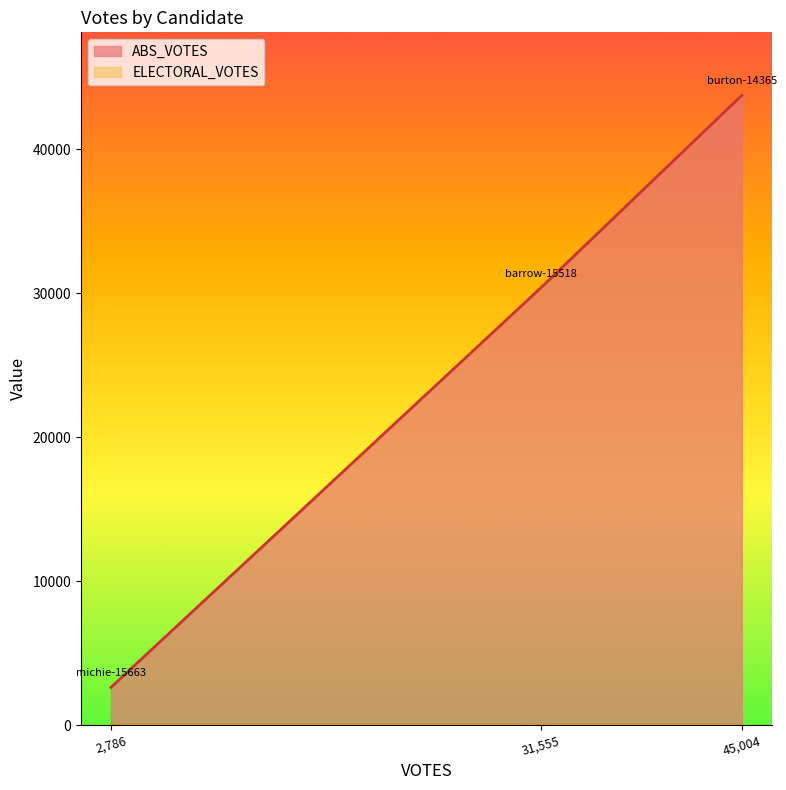

Is it true that ELECTORAL_VOTES equals 0 at burton-14365?

True